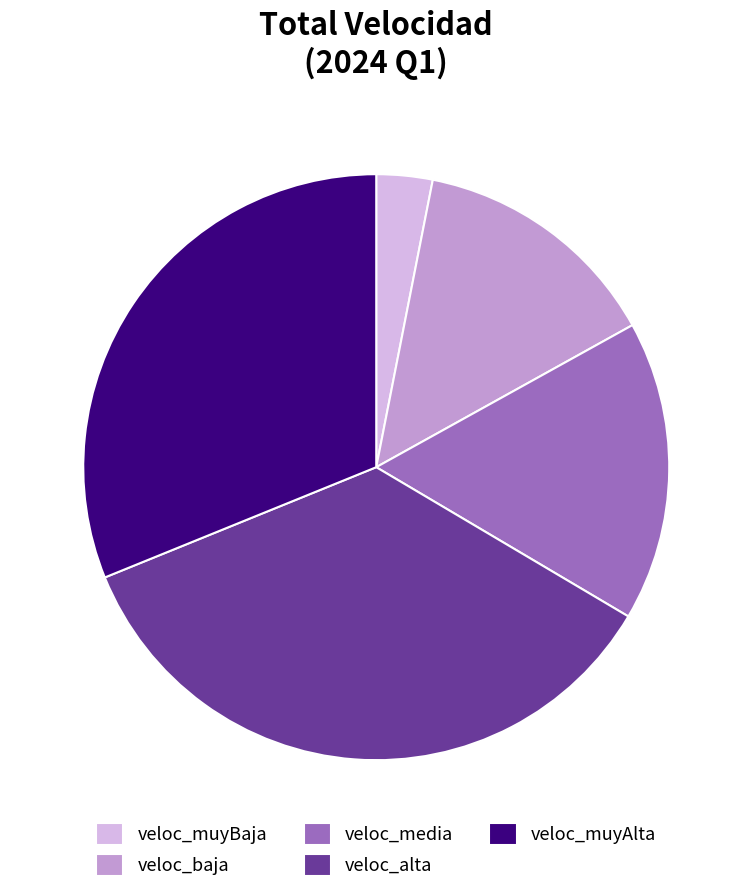

What is the ratio of the value at veloc_media to the value at veloc_baja?

1.2